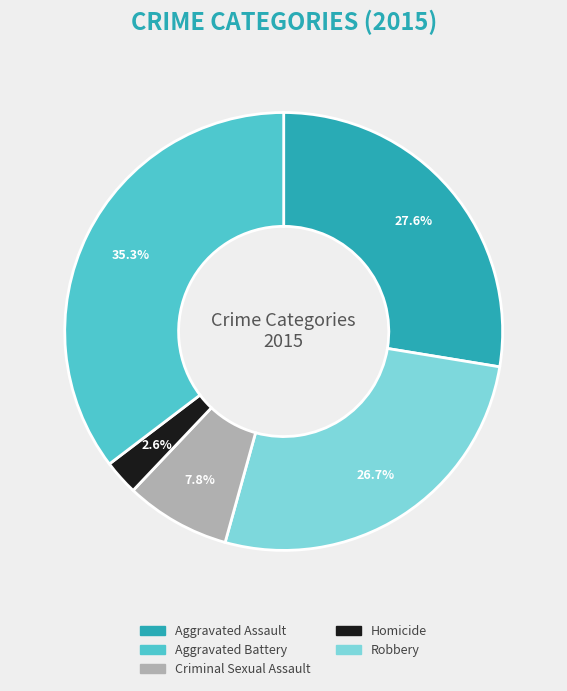

Is Aggravated Battery the majority of the pie?

No